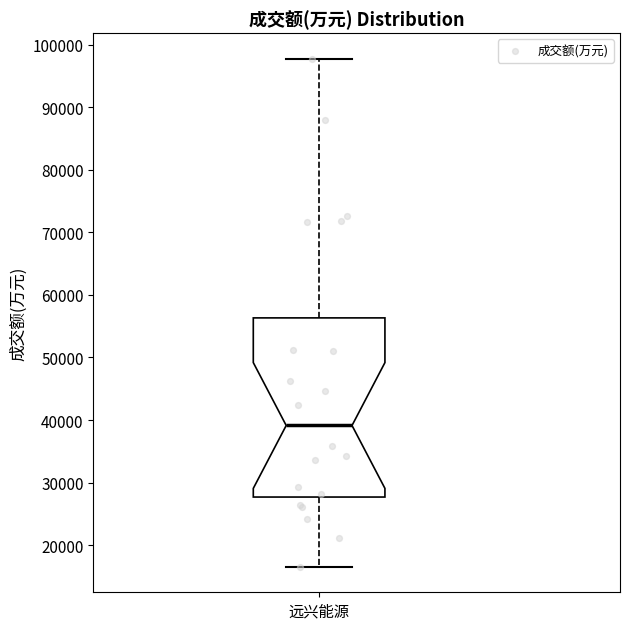

Where is the lower edge of the box for 远兴能源 on the y-axis? The values are not printed on the chart, so give them approximately, as read against the axis.

28000